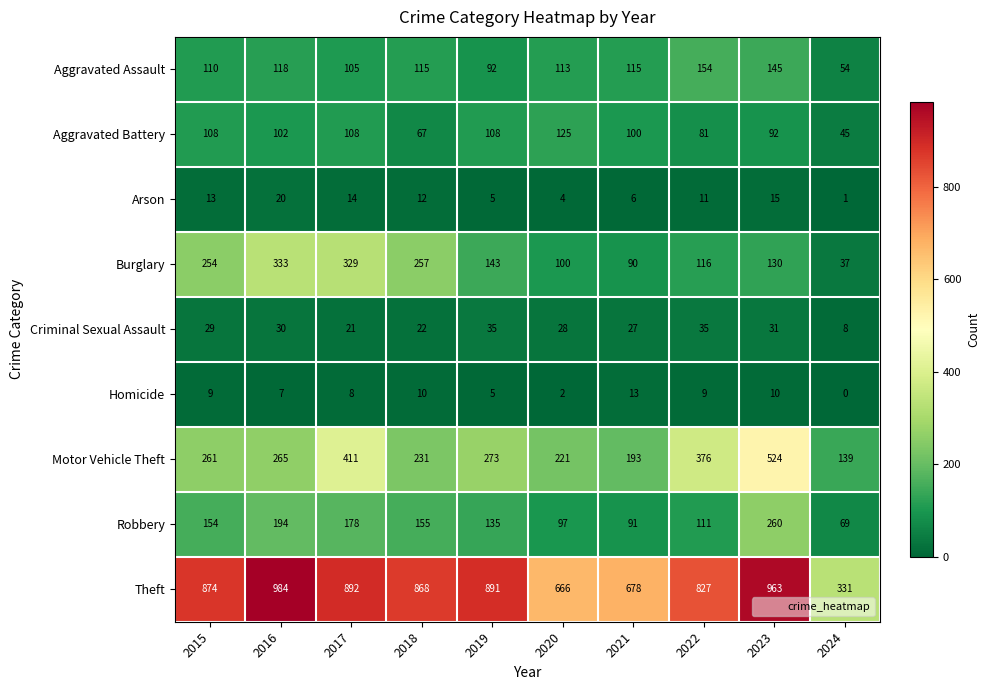

At which label does Burglary first exceed 143?

2015